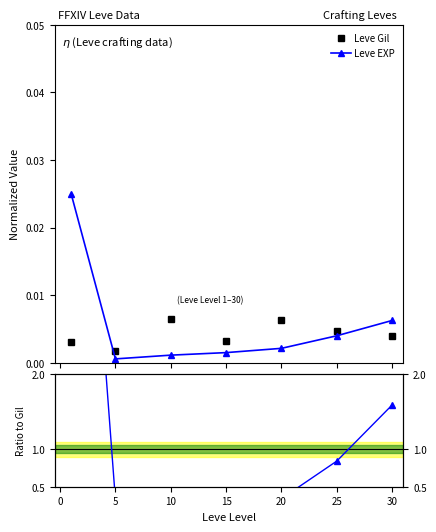

What is the sum of all EXP/Gil ratio values?

11.9